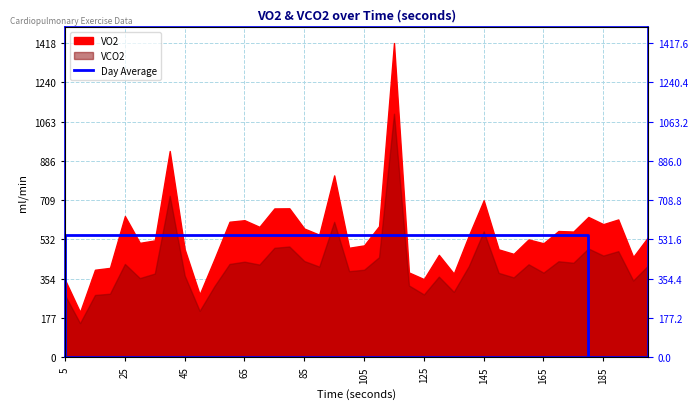

Between 5 and 25, which is larger?

25